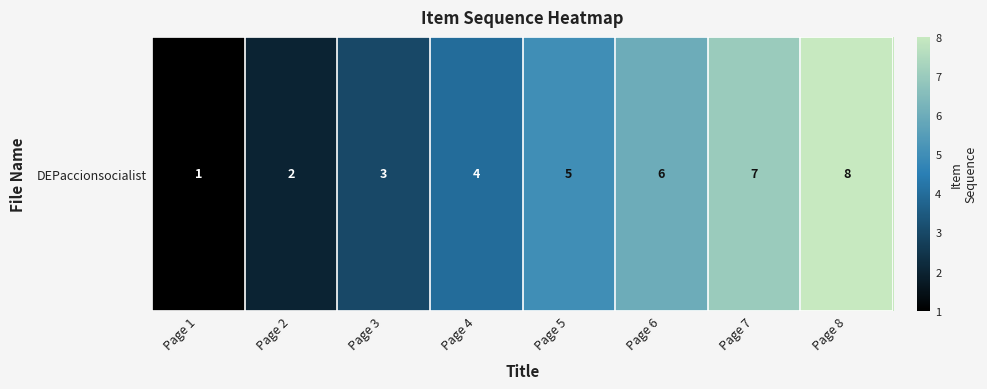

What is the sum of the values at Page 2 and Page 3?

5